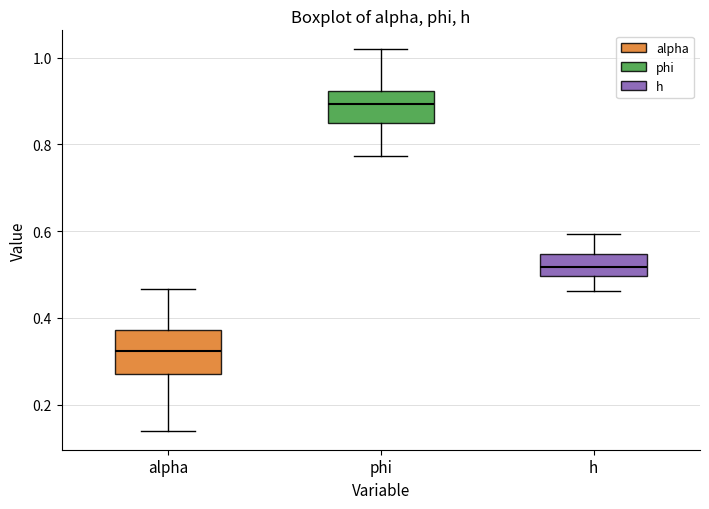

Reading left to right, read every box against the y-axis: the position of its median line, the range the box covers, and the ends of its whiskers. The values are not printed on the chart, so give them approximately, as read against the axis.

alpha: median 0.32, box 0.28 to 0.38, whiskers 0.14 to 0.46
phi: median 0.90, box 0.84 to 0.92, whiskers 0.78 to 1.02
h: median 0.52, box 0.50 to 0.54, whiskers 0.46 to 0.60